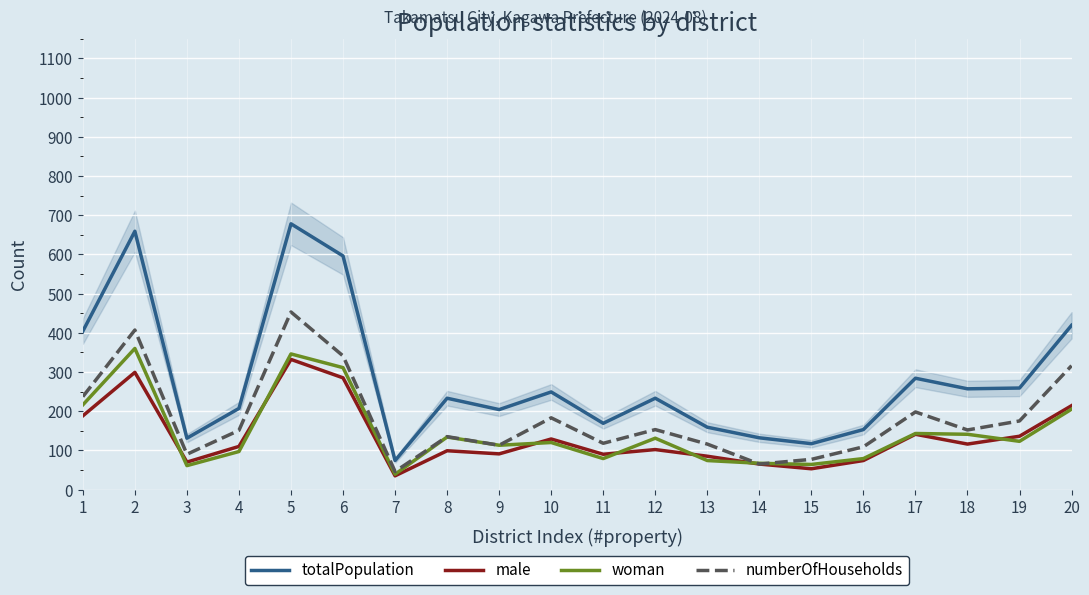

True or false: totalPopulation and woman cross at least once.

False